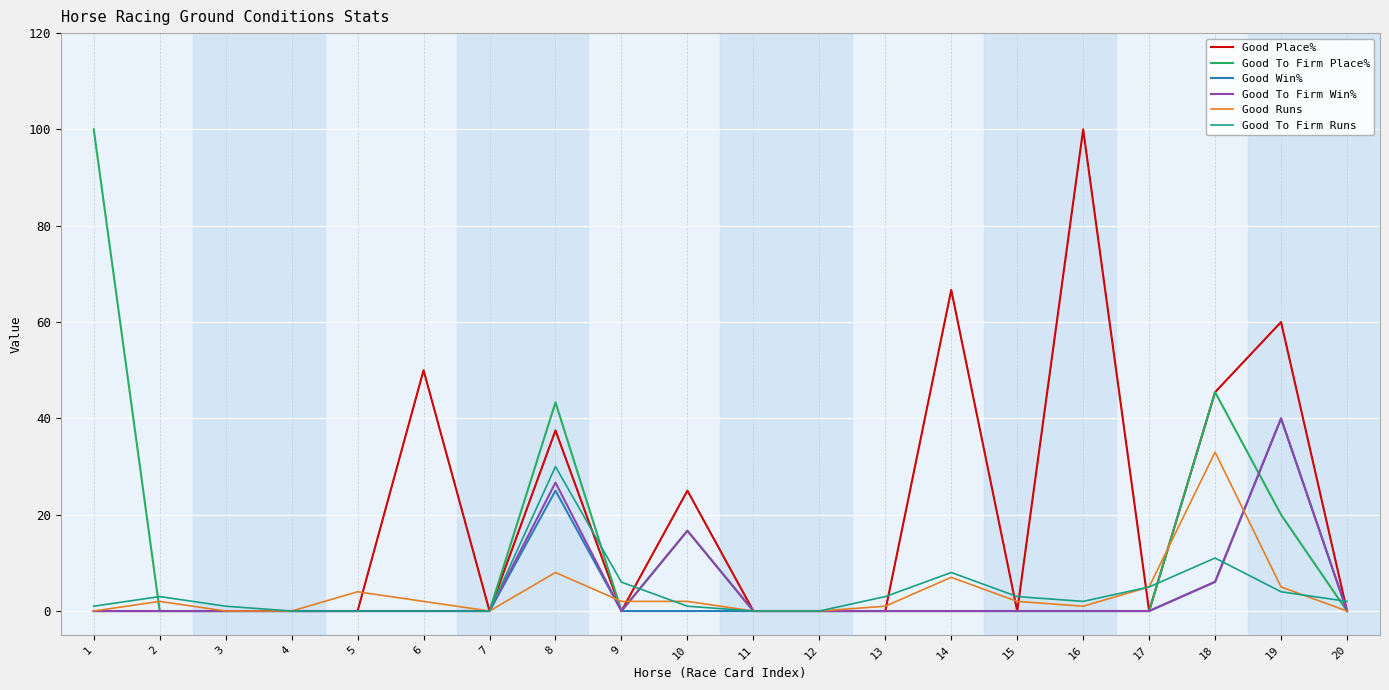

Reading right to left, transcribe all the data shown in this chart.

Good Place%: 20=0.0	19=60.0	18=45.5	17=0.0	16=100.0	15=0.0	14=66.7	13=0.0	12=0.0	11=0.0	10=25.0	9=0.0	8=37.5	7=0.0	6=50.0	5=0.0	4=0.0	3=0.0	2=0.0	1=0.0
Good To Firm Place%: 20=0.0	19=20.0	18=45.5	17=0.0	16=0.0	15=0.0	14=0.0	13=0.0	12=0.0	11=0.0	10=16.7	9=0.0	8=43.3	7=0.0	6=0.0	5=0.0	4=0.0	3=0.0	2=0.0	1=100.0
Good Win%: 20=0.0	19=40.0	18=6.1	17=0.0	16=0.0	15=0.0	14=0.0	13=0.0	12=0.0	11=0.0	10=0.0	9=0.0	8=25.0	7=0.0	6=0.0	5=0.0	4=0.0	3=0.0	2=0.0	1=0.0
Good To Firm Win%: 20=0.0	19=40.0	18=6.1	17=0.0	16=0.0	15=0.0	14=0.0	13=0.0	12=0.0	11=0.0	10=16.7	9=0.0	8=26.7	7=0.0	6=0.0	5=0.0	4=0.0	3=0.0	2=0.0	1=0.0
Good Runs: 20=0.0	19=5.0	18=33.0	17=5.0	16=1.0	15=2.0	14=7.0	13=1.0	12=0.0	11=0.0	10=2.0	9=2.0	8=8.0	7=0.0	6=2.0	5=4.0	4=0.0	3=0.0	2=2.0	1=0.0
Good To Firm Runs: 20=2.0	19=4.0	18=11.0	17=5.0	16=2.0	15=3.0	14=8.0	13=3.0	12=0.0	11=0.0	10=1.0	9=6.0	8=30.0	7=0.0	6=0.0	5=0.0	4=0.0	3=1.0	2=3.0	1=1.0